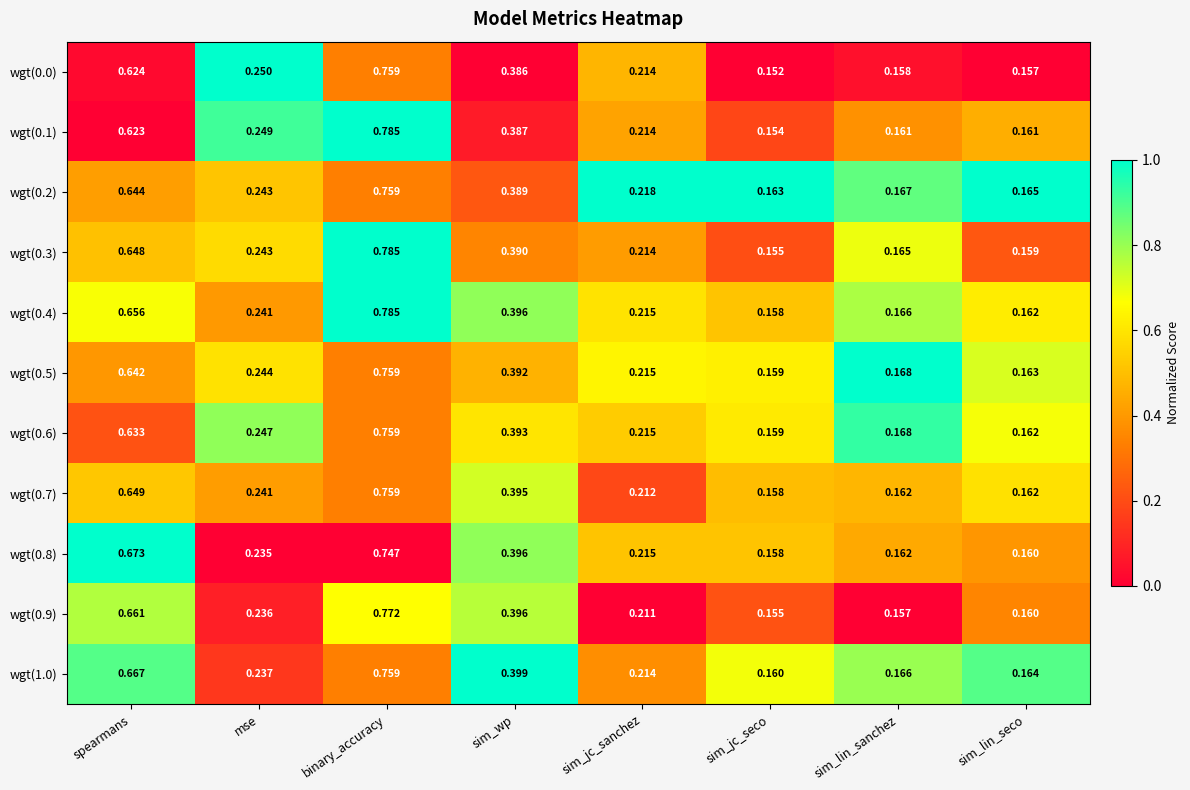

At spearmans, list the series in order from smallest to largest.

wgt(0.1), wgt(0.0), wgt(0.6), wgt(0.5), wgt(0.2), wgt(0.3), wgt(0.7), wgt(0.4), wgt(0.9), wgt(1.0), wgt(0.8)